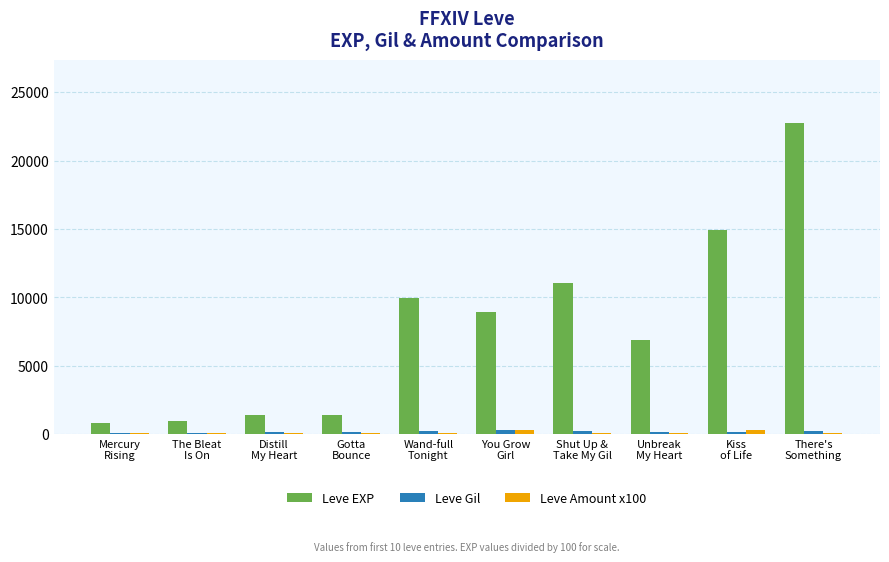

How many categories are shown in the chart?

10